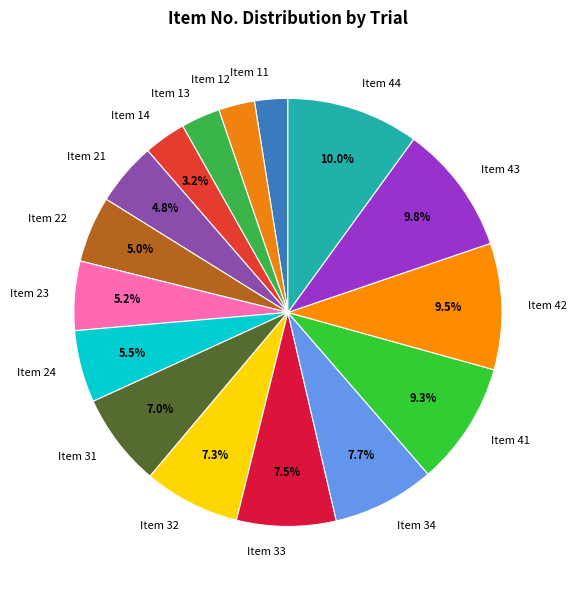

What portion of the pie excludes Item 32?

92.7%